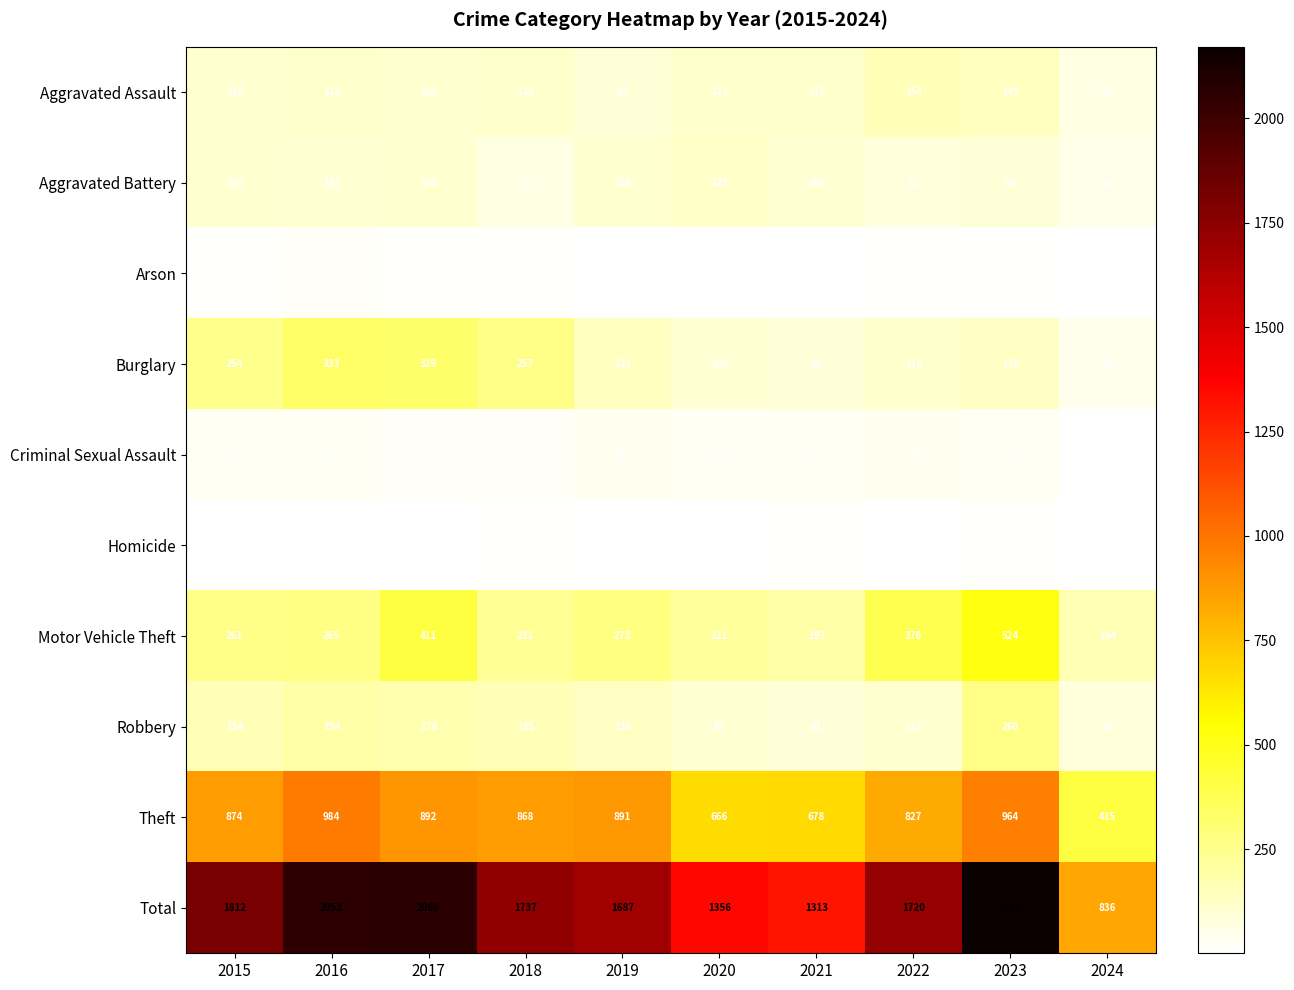

Where does the Aggravated Assault series first go above 115?

2016